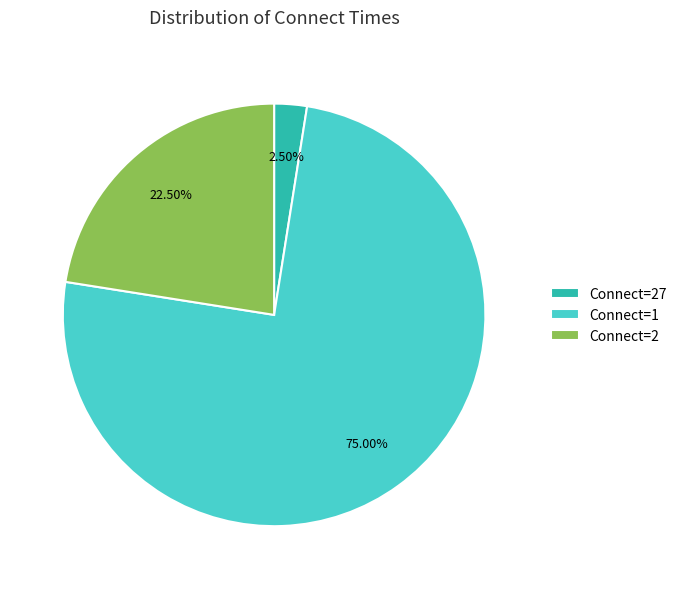

Is there a majority slice in this chart?

Yes